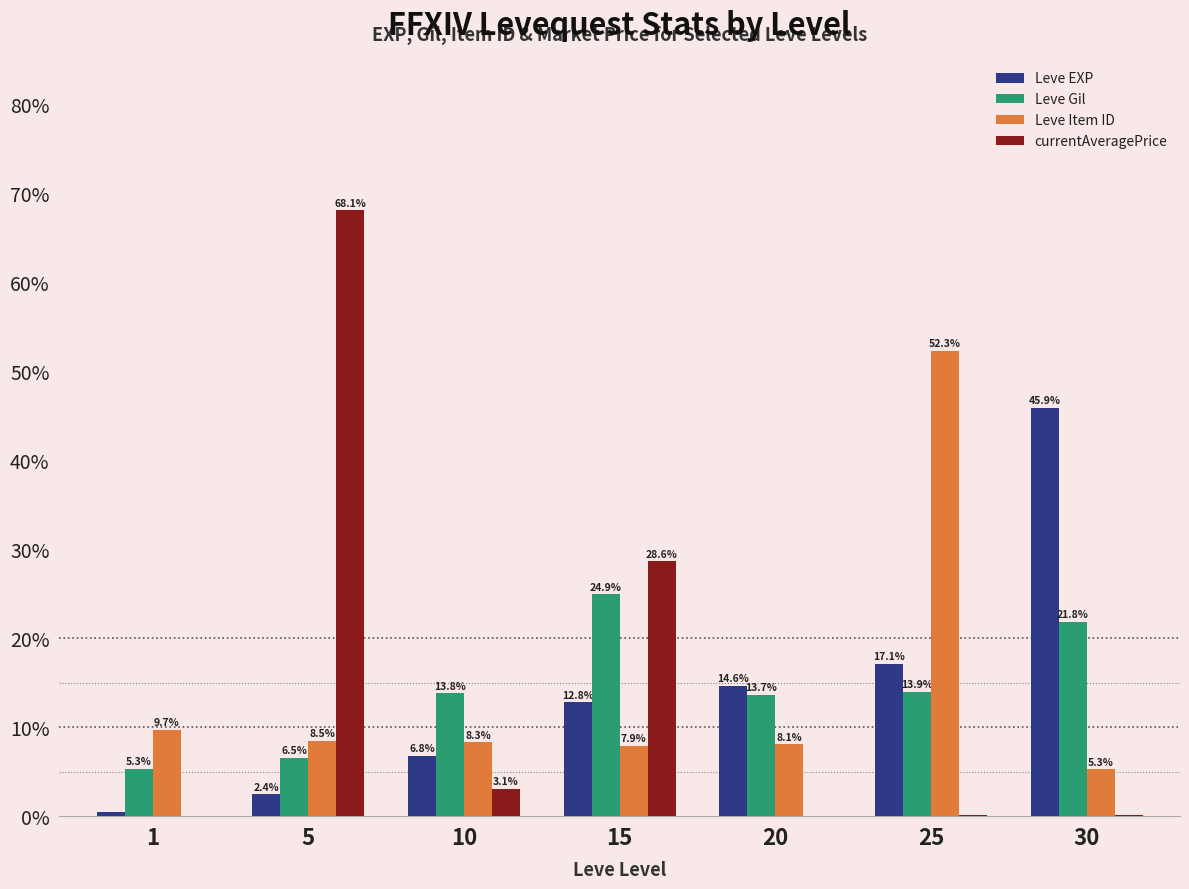

True or false: Leve Gil has a value of 21.8 at 30.

True